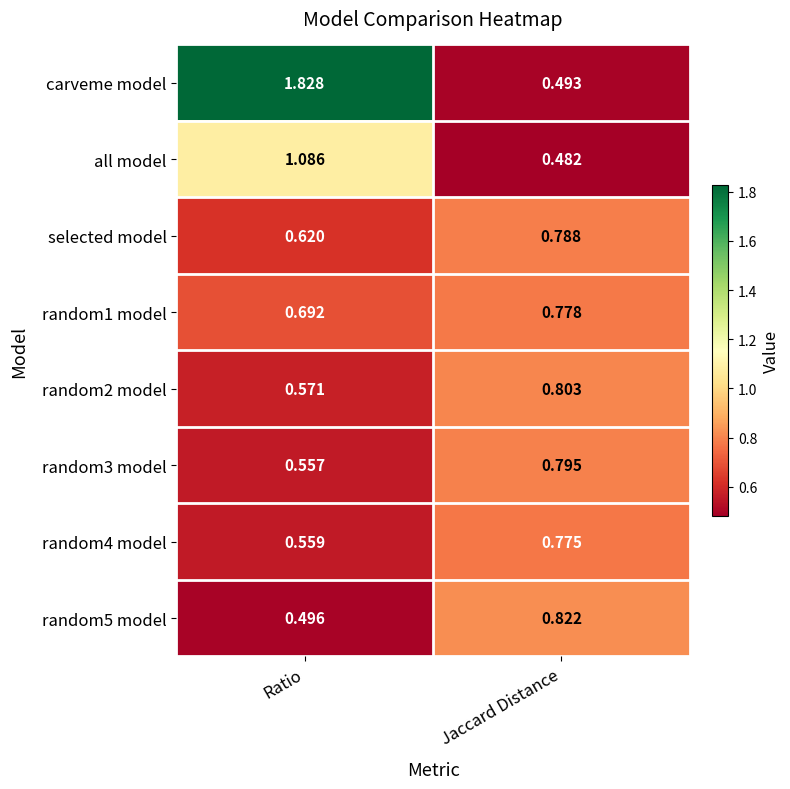

At which label does all model first exceed 1?

Ratio